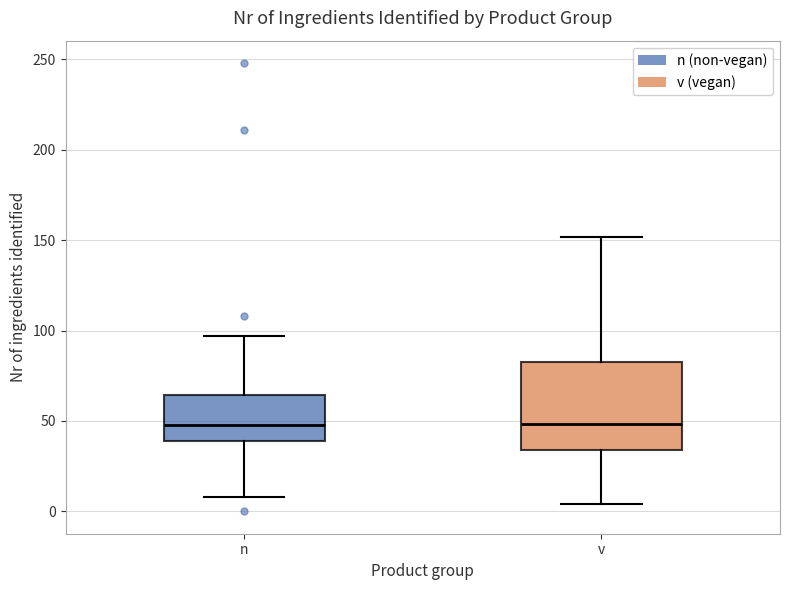

Reading left to right, read every box against the y-axis: the position of its median line, the range the box covers, and the ends of its whiskers. The values are not printed on the chart, so give them approximately, as read against the axis.

n: median 50, box 40 to 65, whiskers 10 to 95
v: median 50, box 35 to 85, whiskers 5 to 150